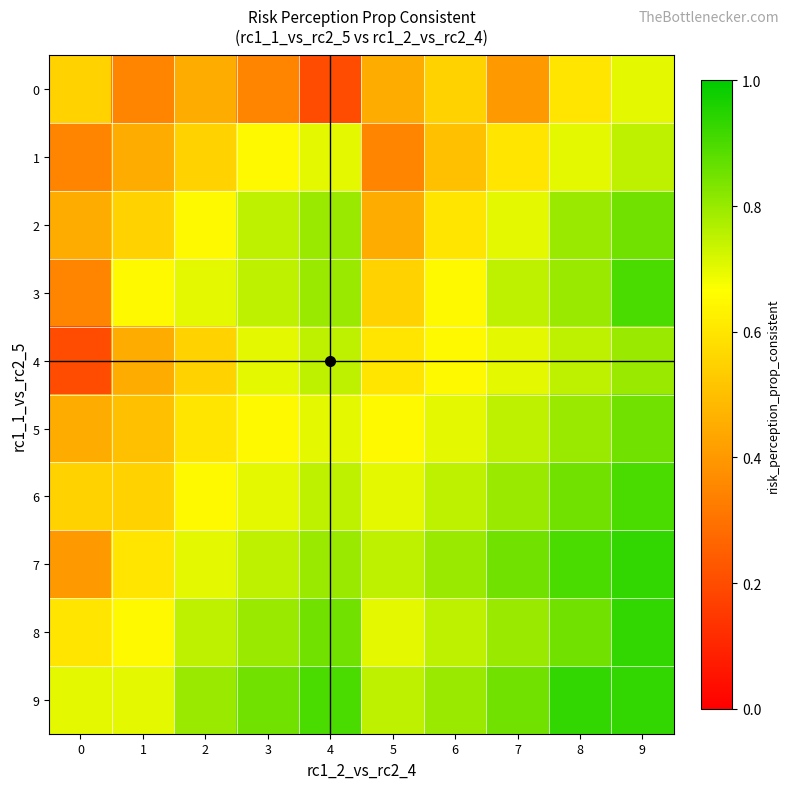

What is the difference between the highest and lowest values at 6?

0.3